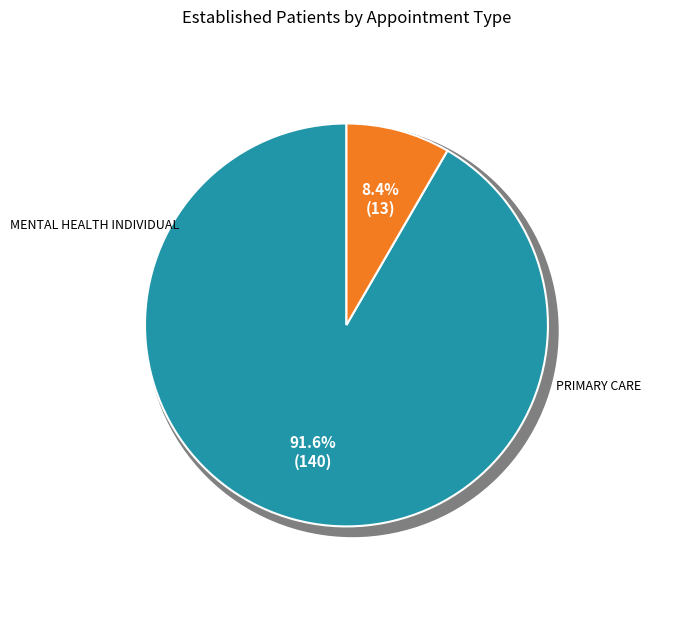

To the nearest percent, what is the average slice percentage?

50%